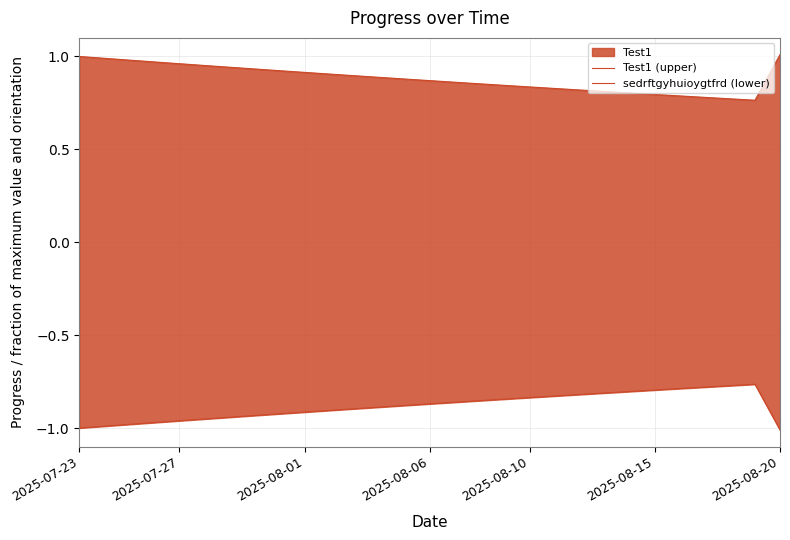

What is the minimum value shown in the chart?

-1.0